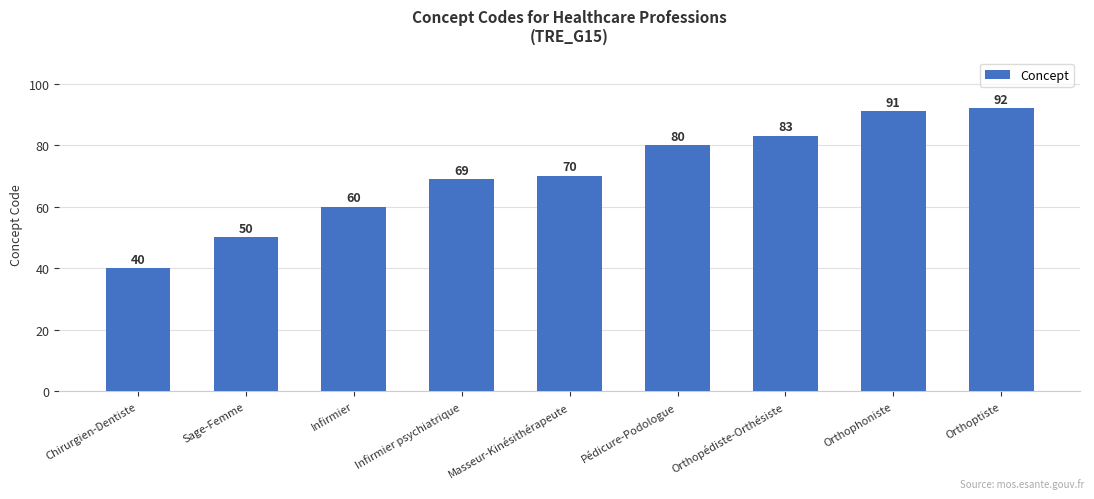

Reading right to left, list all the values displayed in this chart.

Orthoptiste=92	Orthophoniste=91	Orthopédiste-Orthésiste=83	Pédicure-Podologue=80	Masseur-Kinésithérapeute=70	Infirmier psychiatrique=69	Infirmier=60	Sage-Femme=50	Chirurgien-Dentiste=40